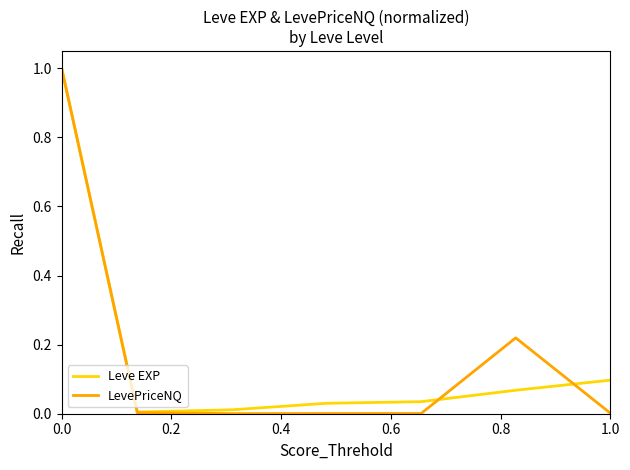

True or false: LevePriceNQ has more than 0 points higher than both neighbors.

True